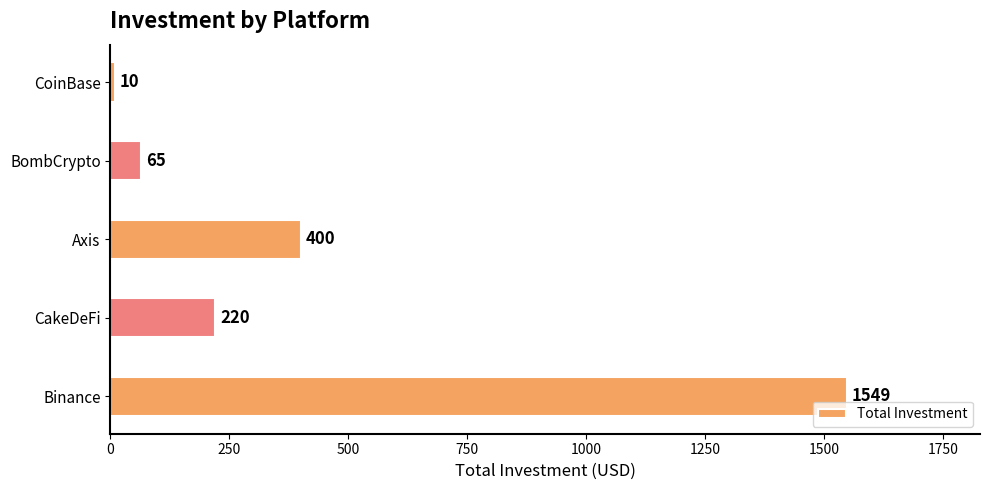

Which has a higher value, CoinBase or CakeDeFi?

CakeDeFi